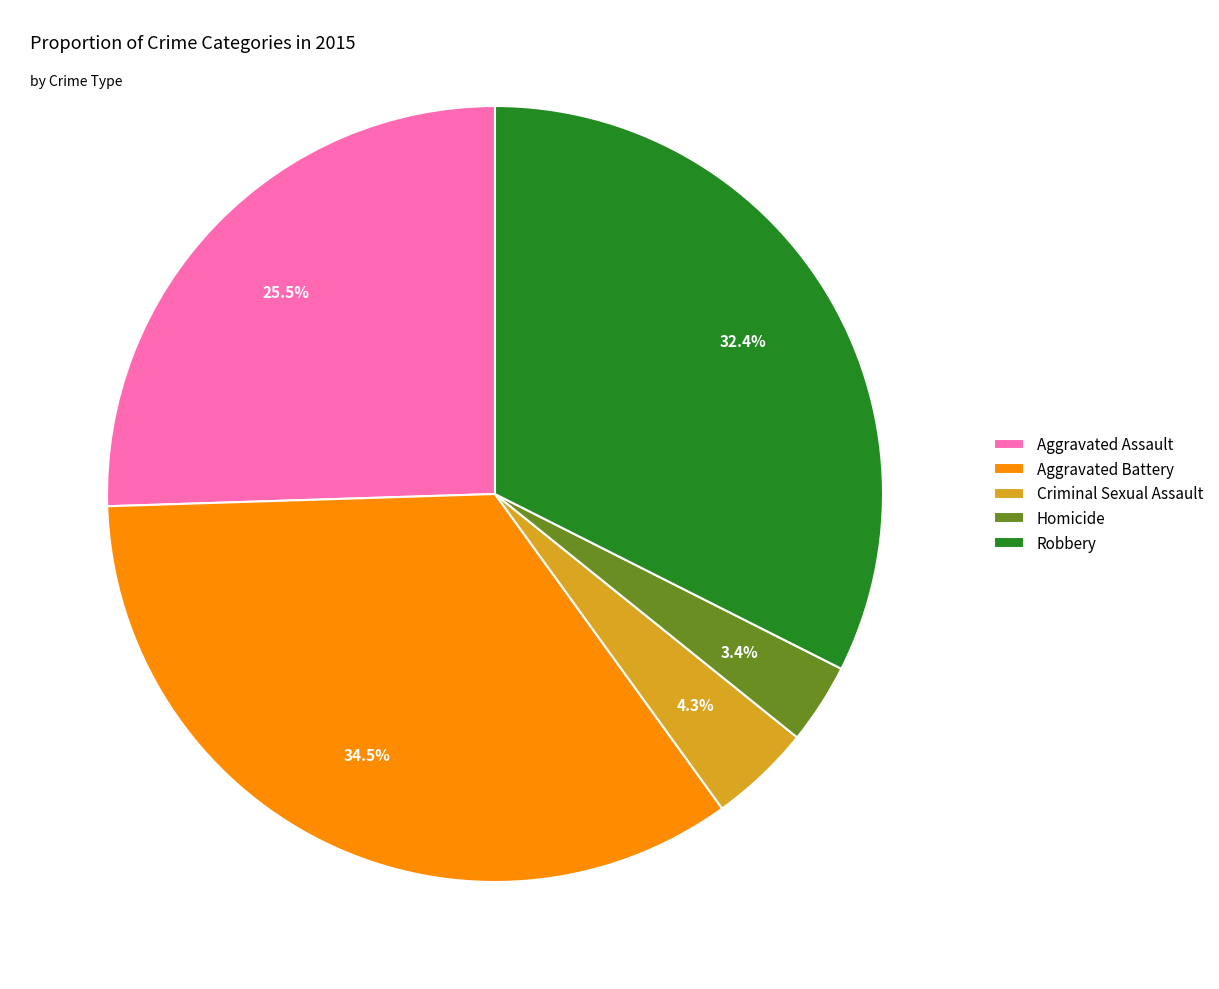

Between Homicide and Robbery, which is larger?

Robbery